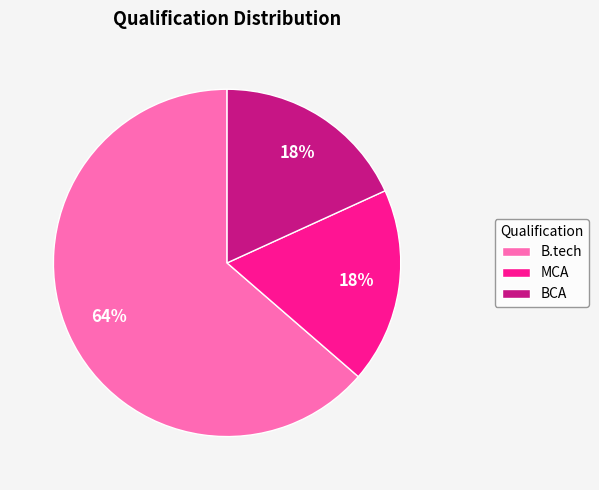

How many slices are in this pie chart?

3